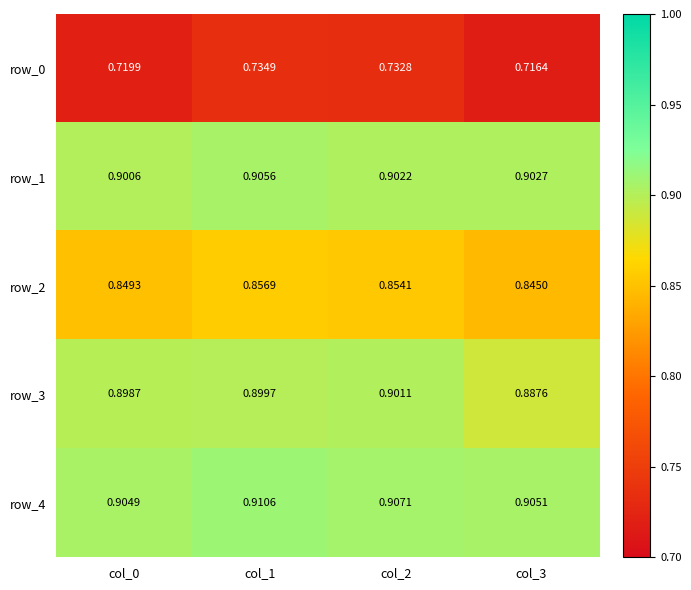

Is the value of row_4 at col_0 greater than the value of row_1 at col_2?

Yes